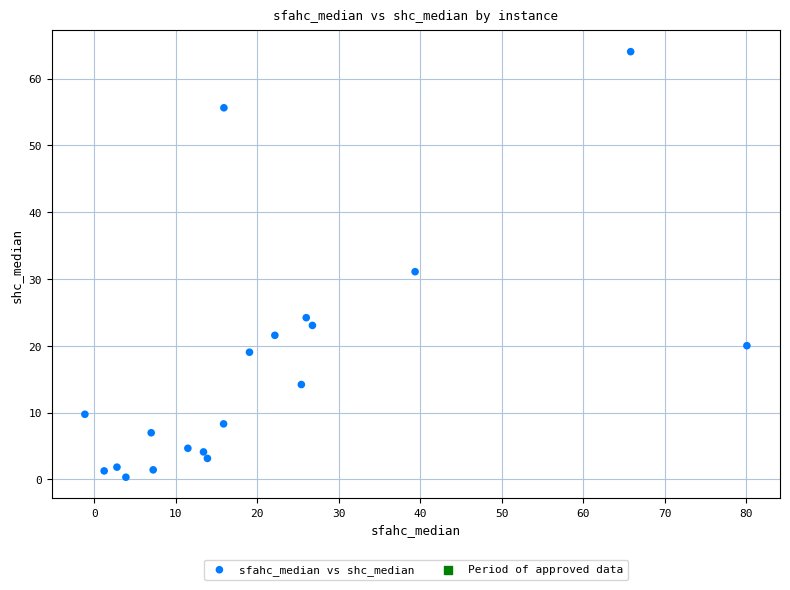

What is the range of X values (max minus min)?

81.2